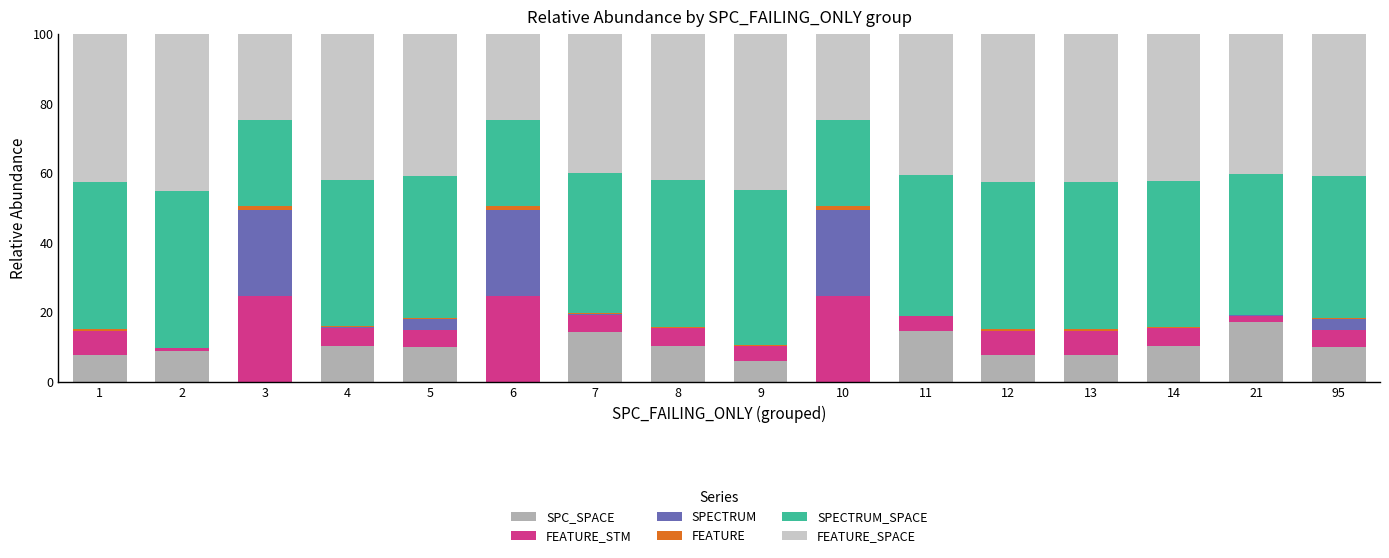

What is the highest value of the SPC_SPACE series?

17.1